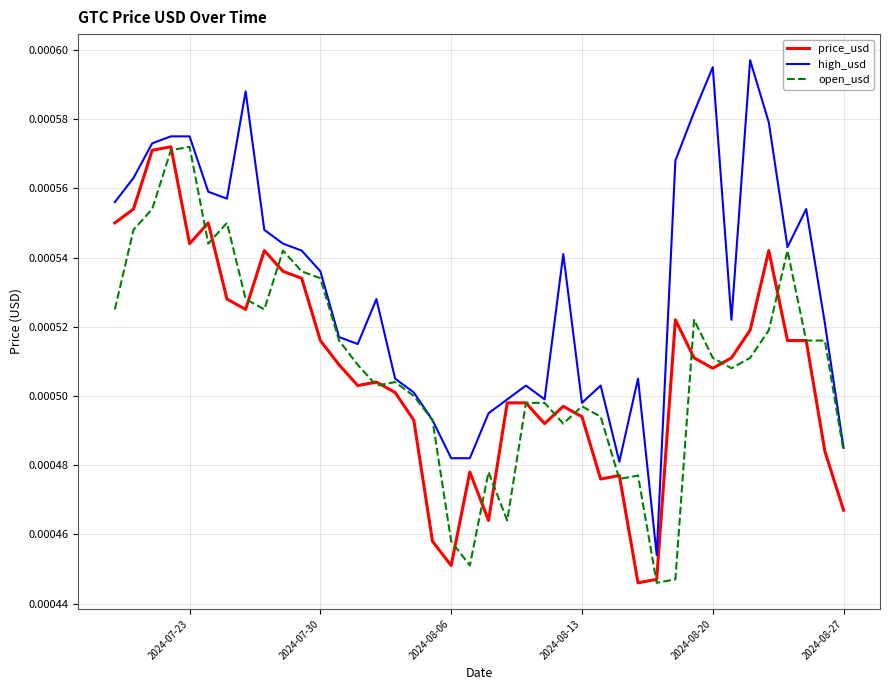

Which series has the largest total across all categories?

high_usd